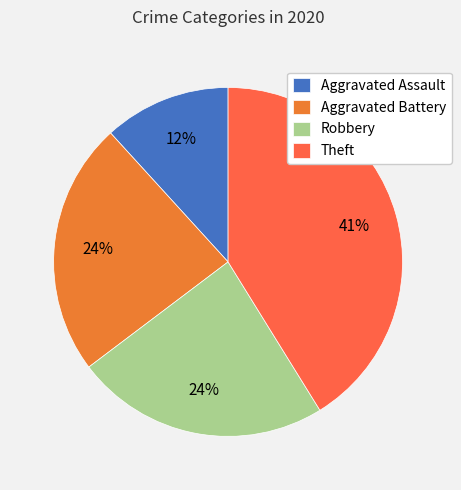

To the nearest percent, what is the combined percentage of Aggravated Assault and Theft?

53%